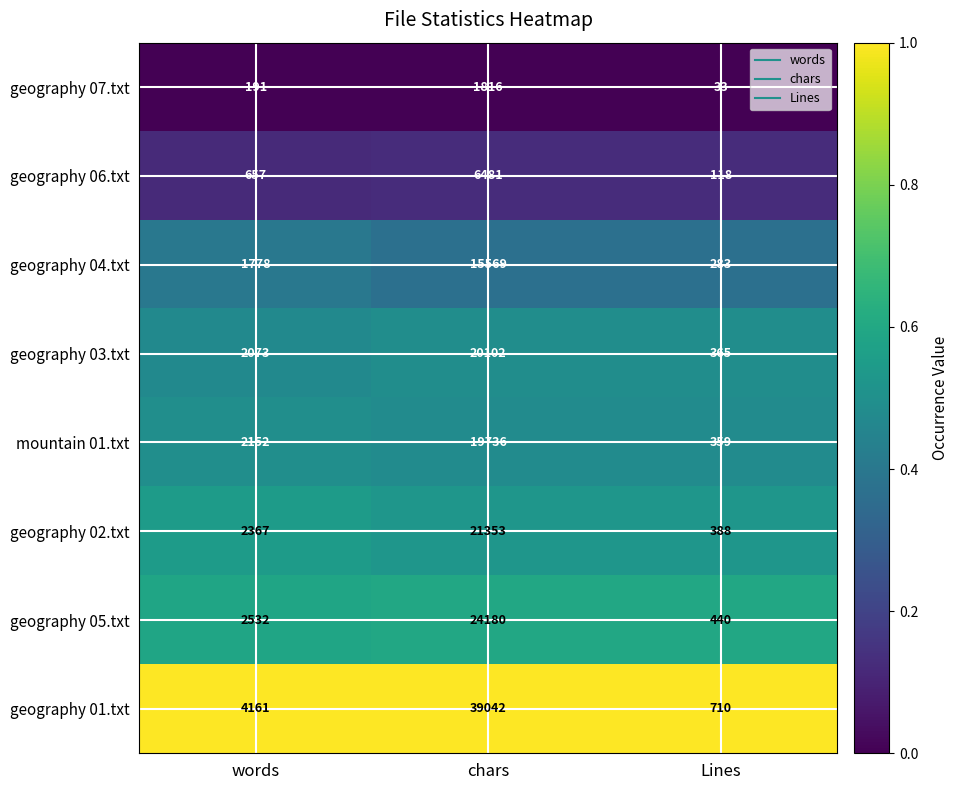

What is the difference between the highest and lowest values at chars?

37226